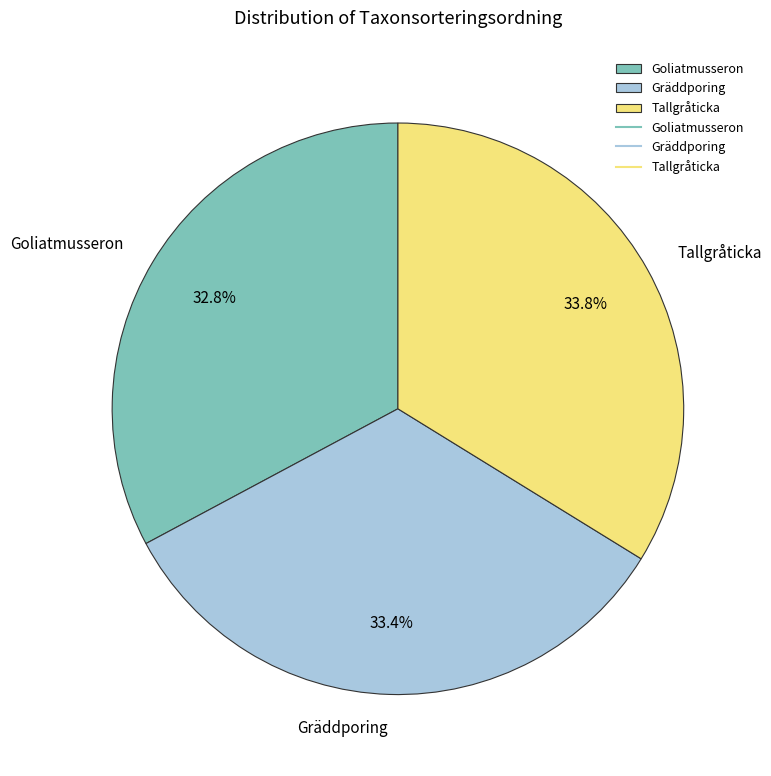

Does Goliatmusseron account for over 50% of the chart?

No